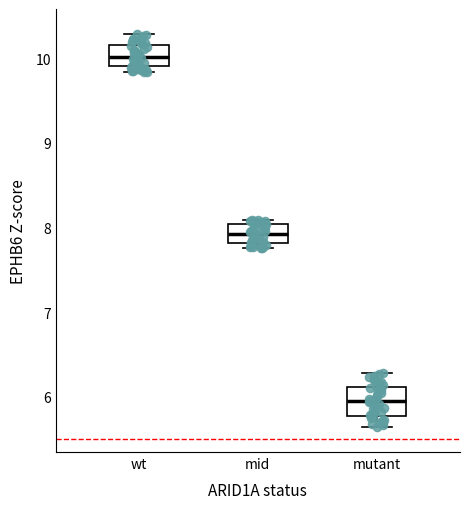

Reading left to right, read every box against the y-axis: the position of its median line, the range the box covers, and the ends of its whiskers. The values are not printed on the chart, so give them approximately, as read against the axis.

wt: median 10.0, box 9.9 to 10.1, whiskers 9.8 to 10.3
mid: median 7.9, box 7.8 to 8.0, whiskers 7.8 (just below the box's lower edge) to 8.1
mutant: median 5.9, box 5.8 to 6.1, whiskers 5.6 to 6.3